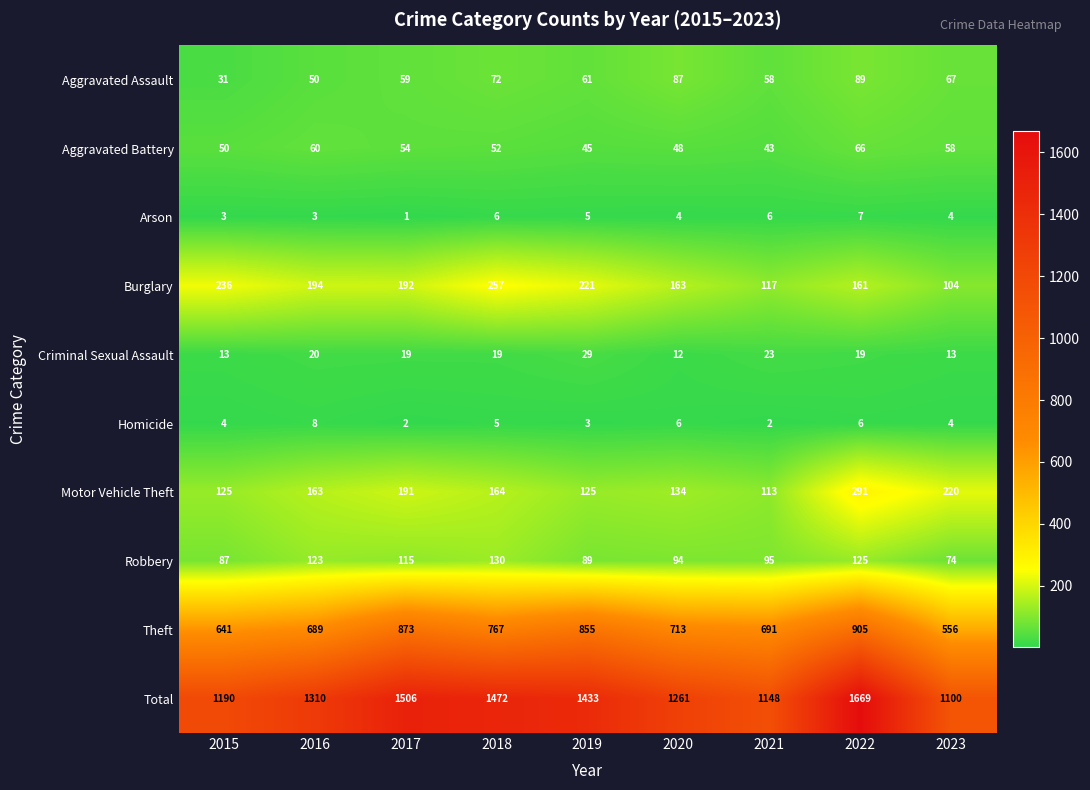

Which series has the largest total across all categories?

Total